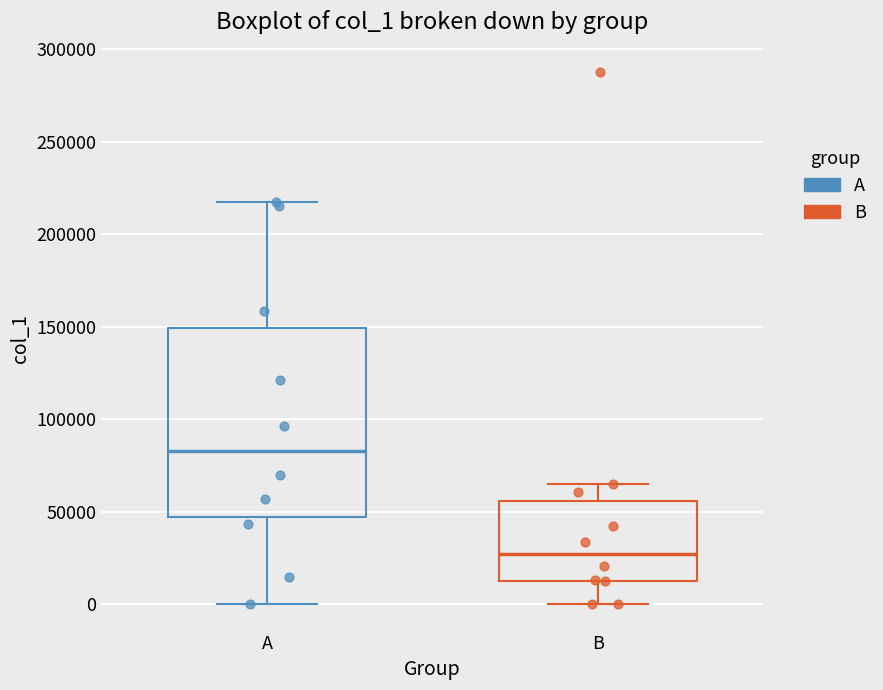

Comparing the boxes themselves (not the whiskers), which one is the tallest?

A